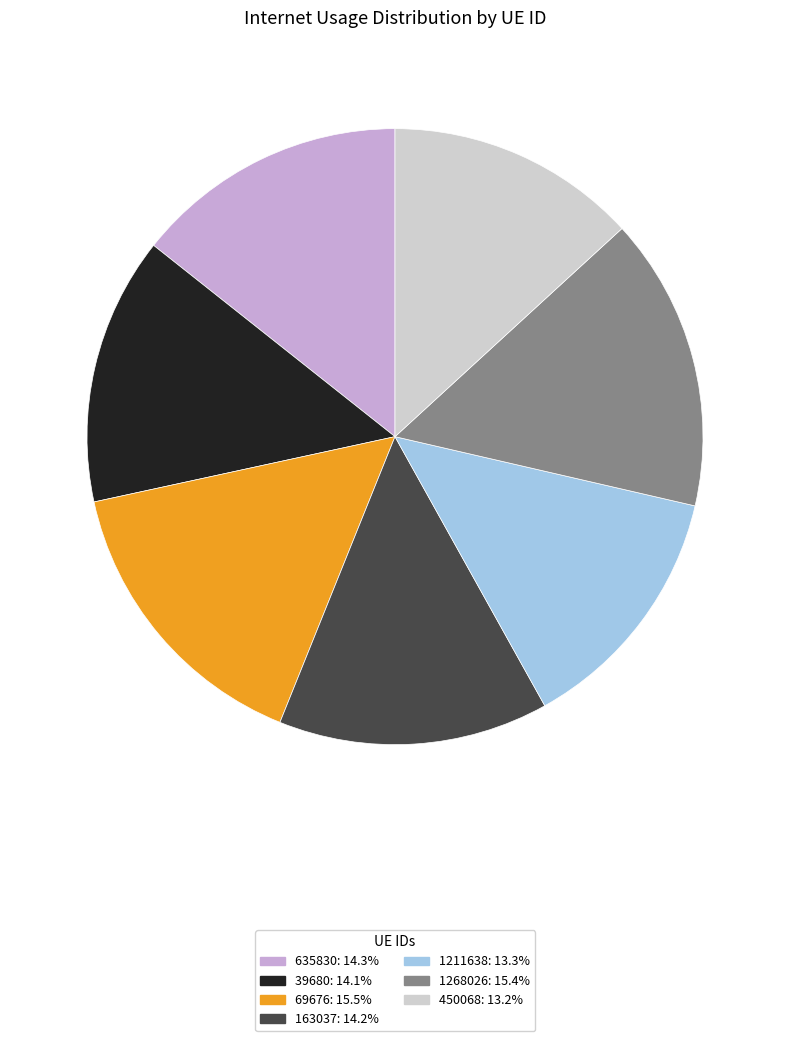

Is the sum of 163037 and 635830 greater than half?

No